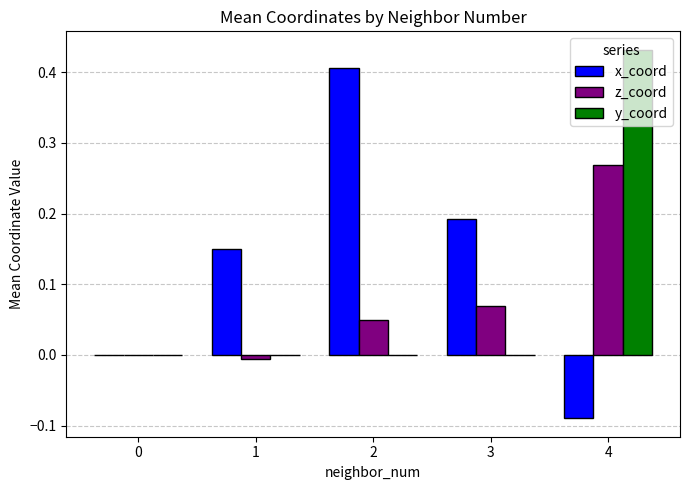

Which series has the largest range (max minus min)?

x_coord